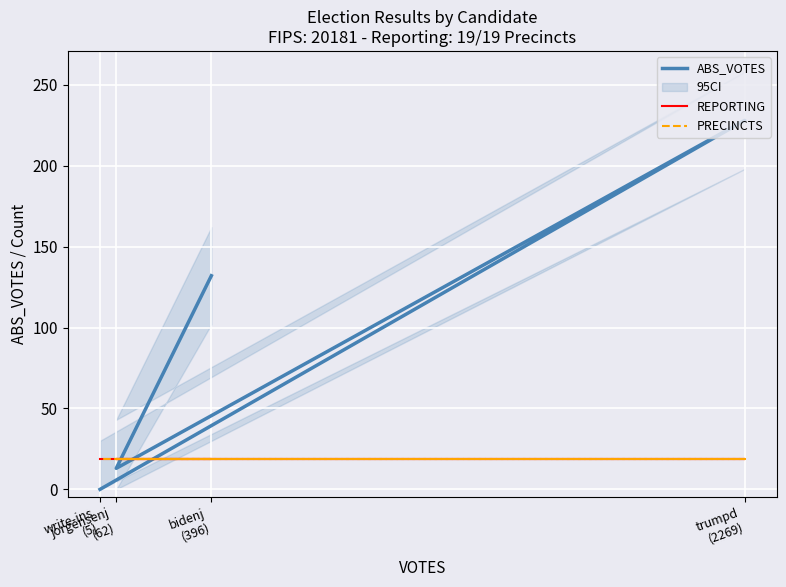

True or false: ABS_VOTES has a value of 107 at trumpd
(2269).

False